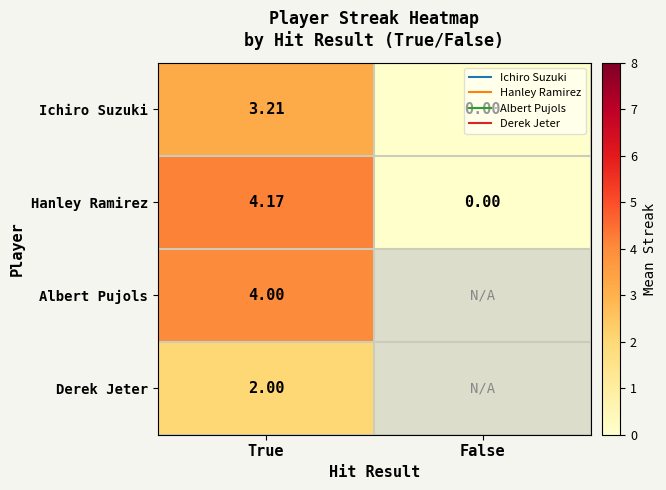

Where is Hanley Ramirez nearest to the value 2?

False